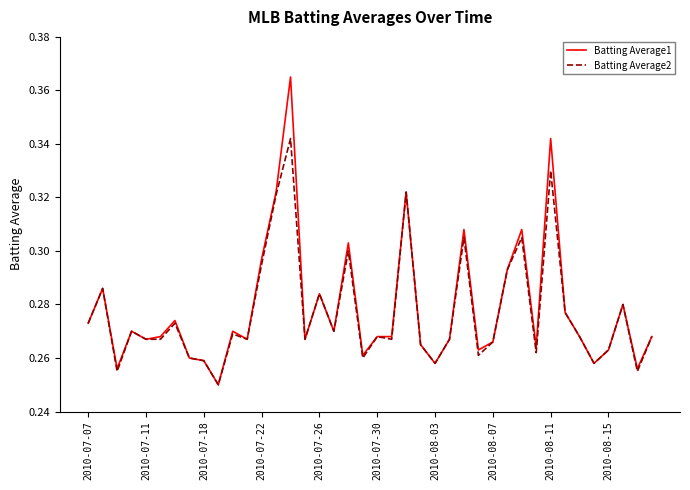

Which series has the largest range (max minus min)?

Batting Average1